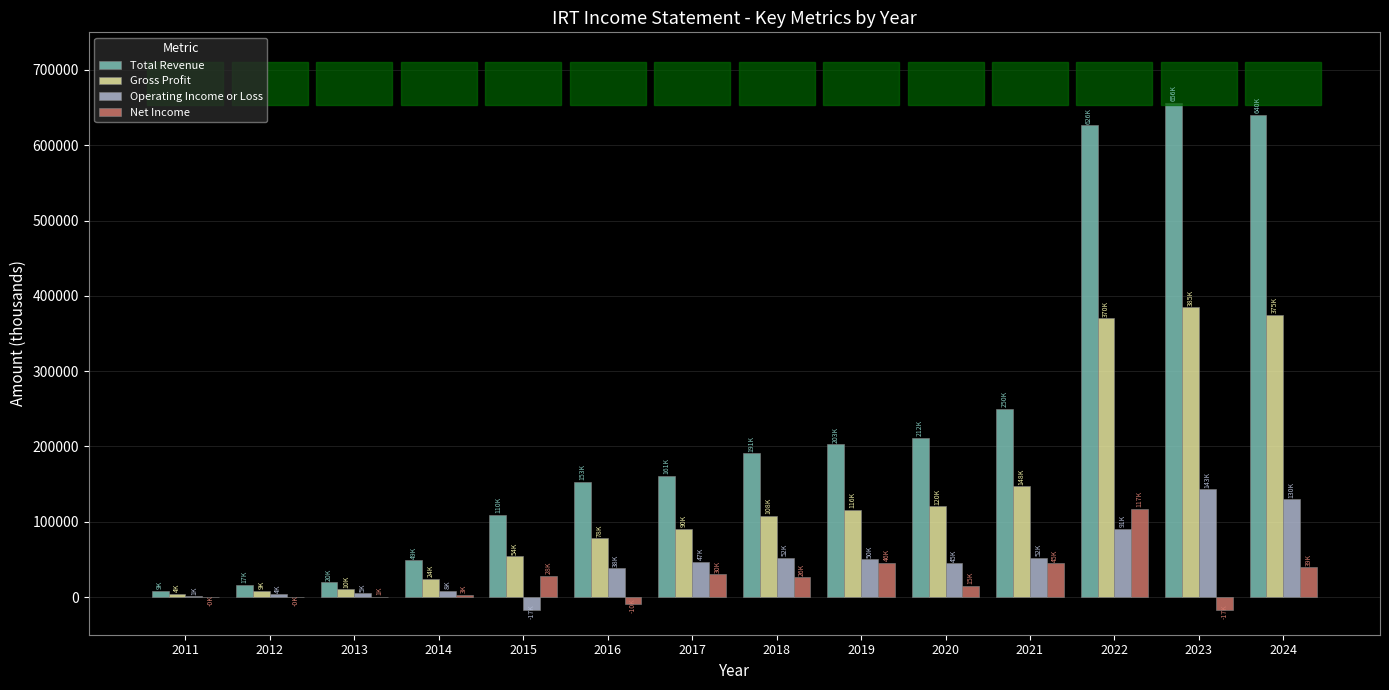

Between 2020 and 2022, which series saw the biggest shift?

Total Revenue